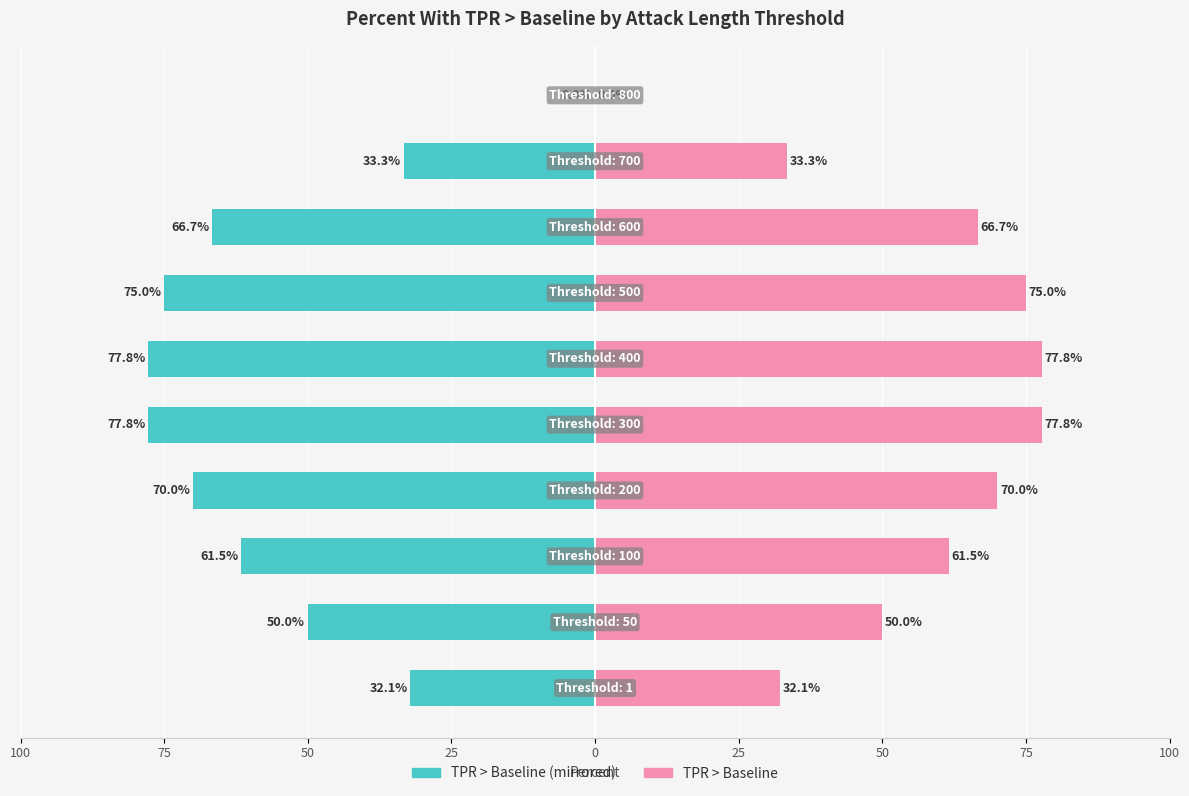

At 50, list the series in order from smallest to largest.

TPR > Baseline (left), TPR > Baseline (right)